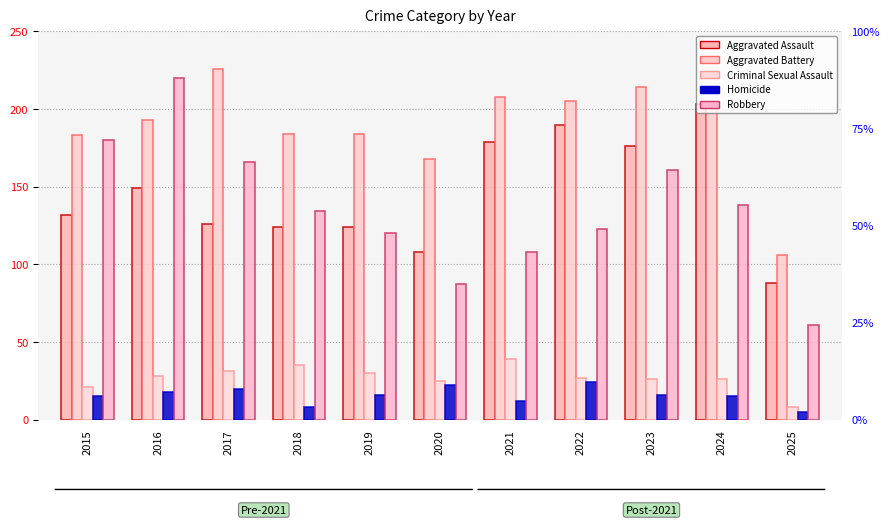

What is the difference between the maximum and second lowest values in the Criminal Sexual Assault series?

18